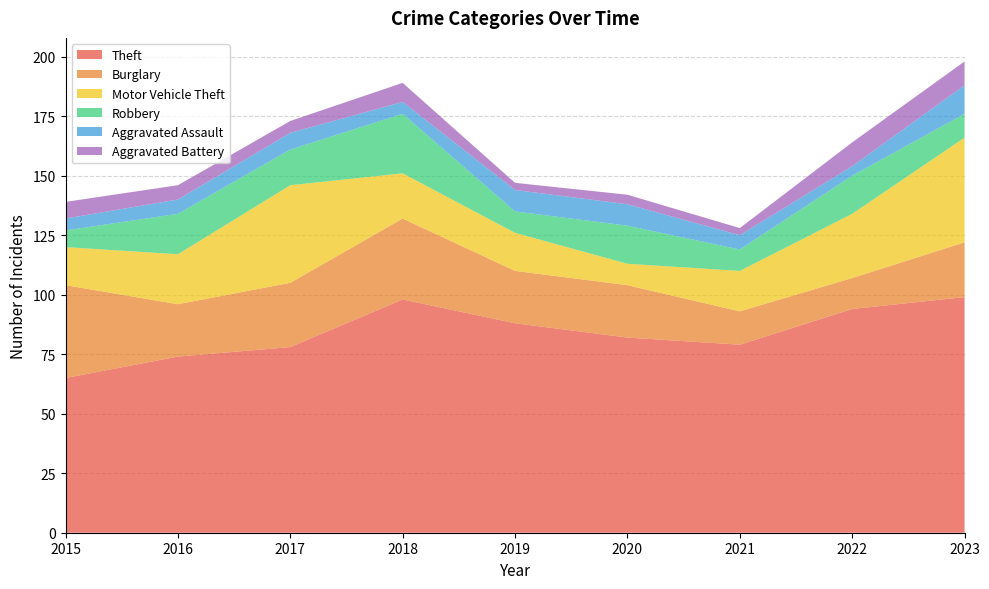

Reading right to left, extract all data points from this chart.

Theft: 2023=99	2022=94	2021=79	2020=82	2019=88	2018=98	2017=78	2016=74	2015=65
Burglary: 2023=23	2022=13	2021=14	2020=22	2019=22	2018=34	2017=27	2016=22	2015=39
Motor Vehicle Theft: 2023=44	2022=27	2021=17	2020=9	2019=16	2018=19	2017=41	2016=21	2015=16
Robbery: 2023=10	2022=16	2021=9	2020=16	2019=9	2018=25	2017=15	2016=17	2015=7
Aggravated Assault: 2023=12	2022=4	2021=6	2020=9	2019=9	2018=5	2017=7	2016=6	2015=5
Aggravated Battery: 2023=10	2022=10	2021=3	2020=4	2019=3	2018=8	2017=5	2016=6	2015=7